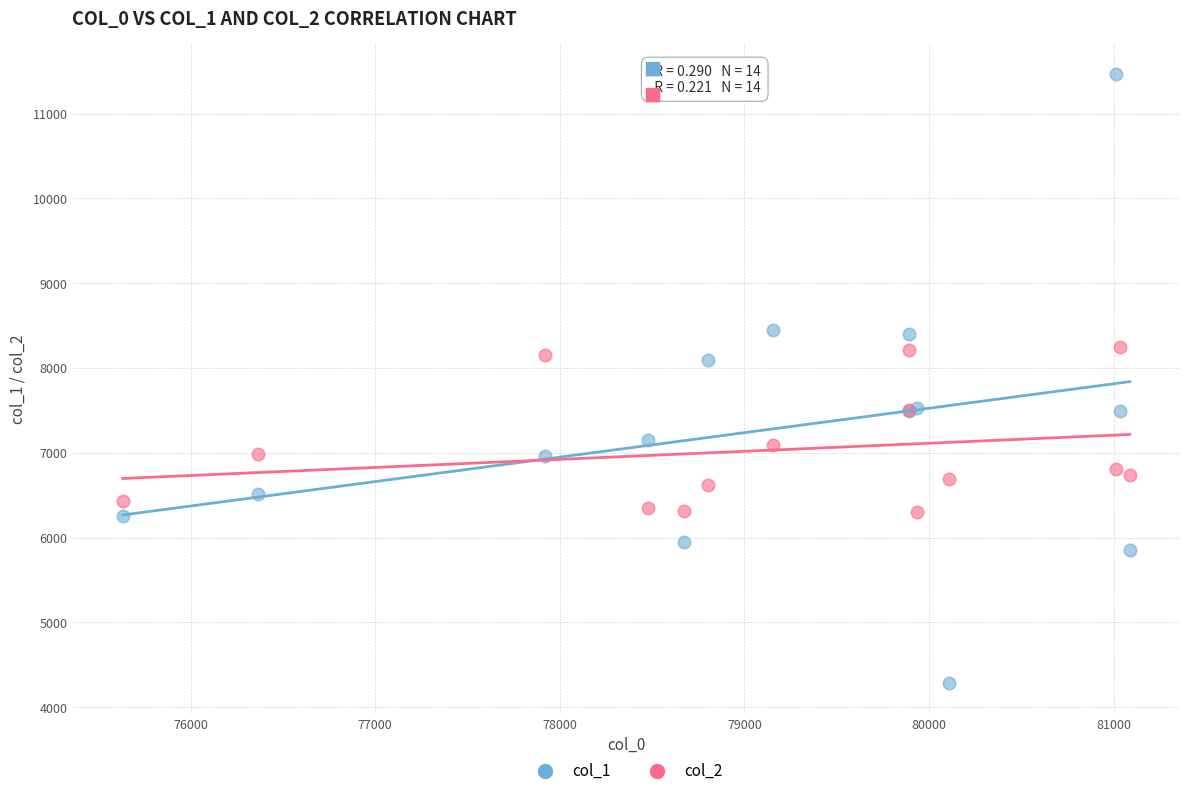

Which series has the largest Y range (max minus min)?

col_1